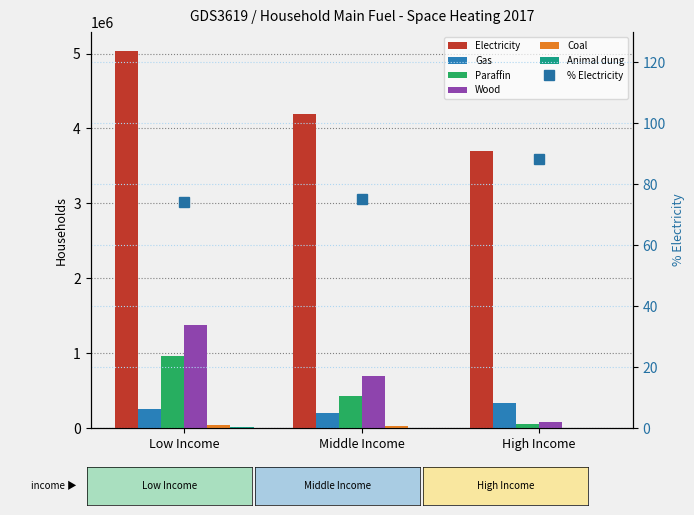

At which category is the sum across all series the highest?

Low Income